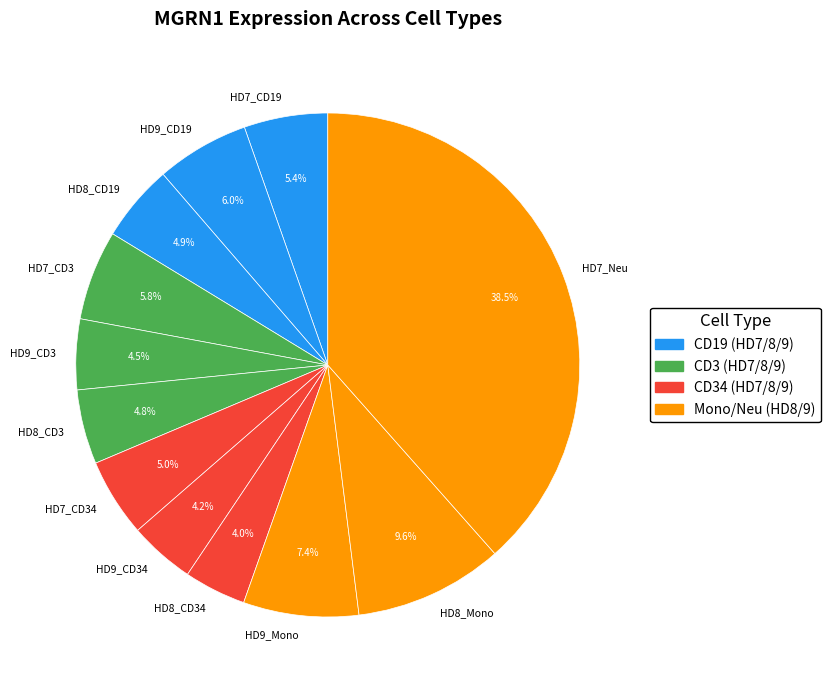

Is there a majority slice in this chart?

No